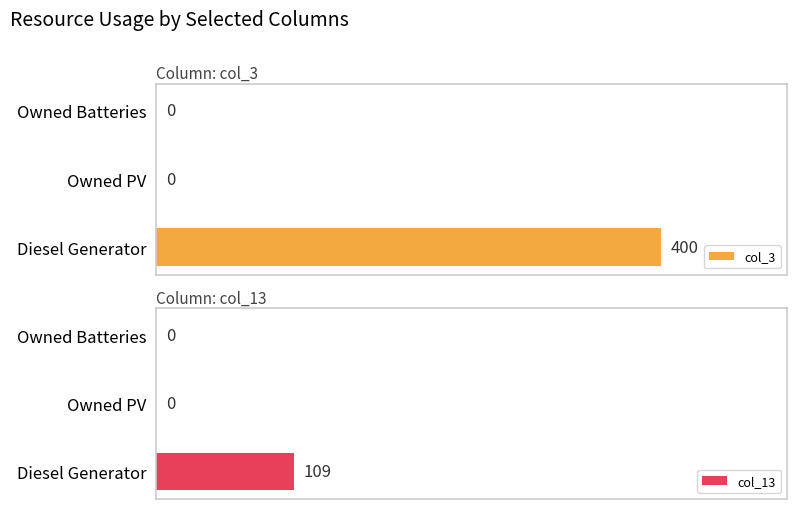

Rank the series by their maximum value, from highest to lowest.

col_3, col_13